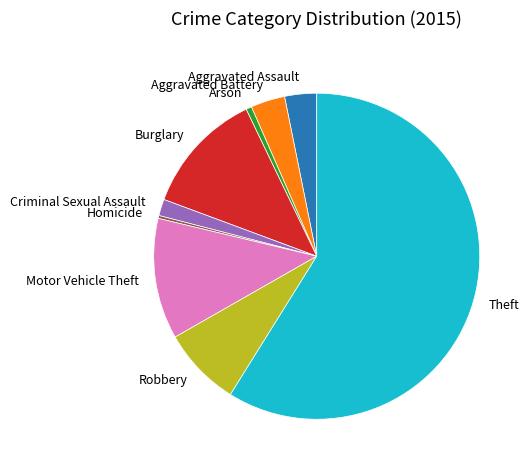

Which slice represents more than half of the pie?

Theft